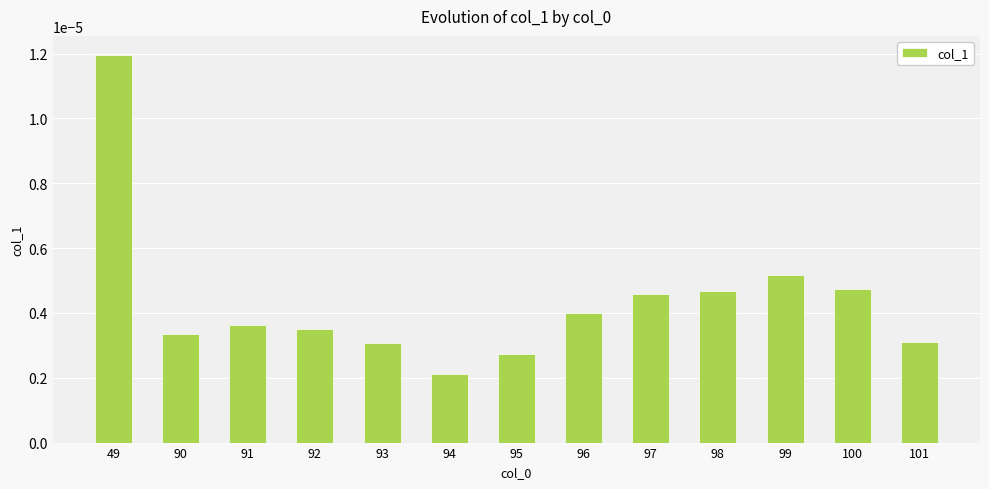

How many categories are shown in the chart?

13